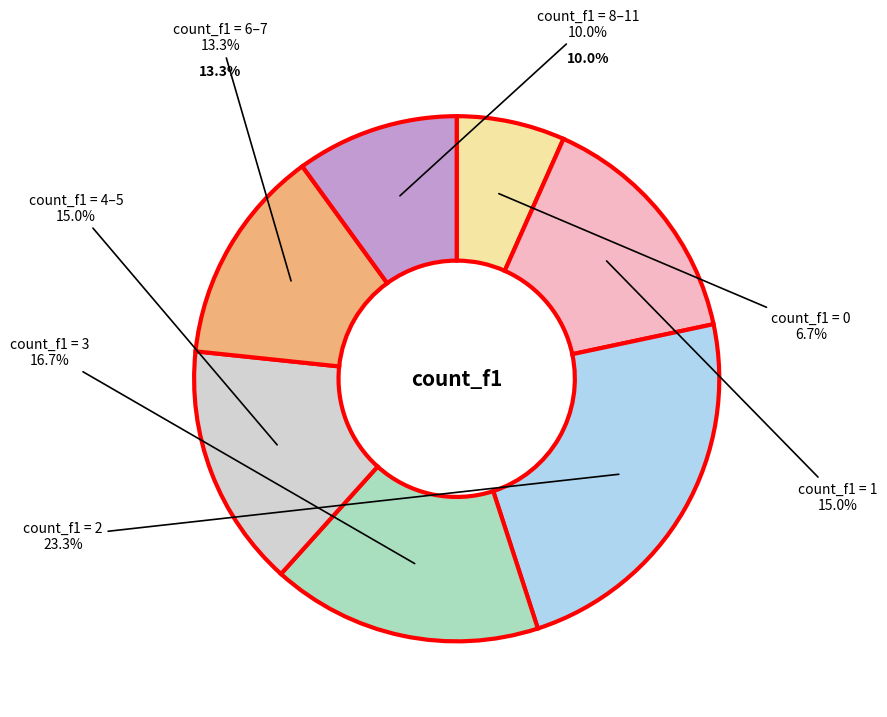

Which has a higher value, 3 or 4-5?

3